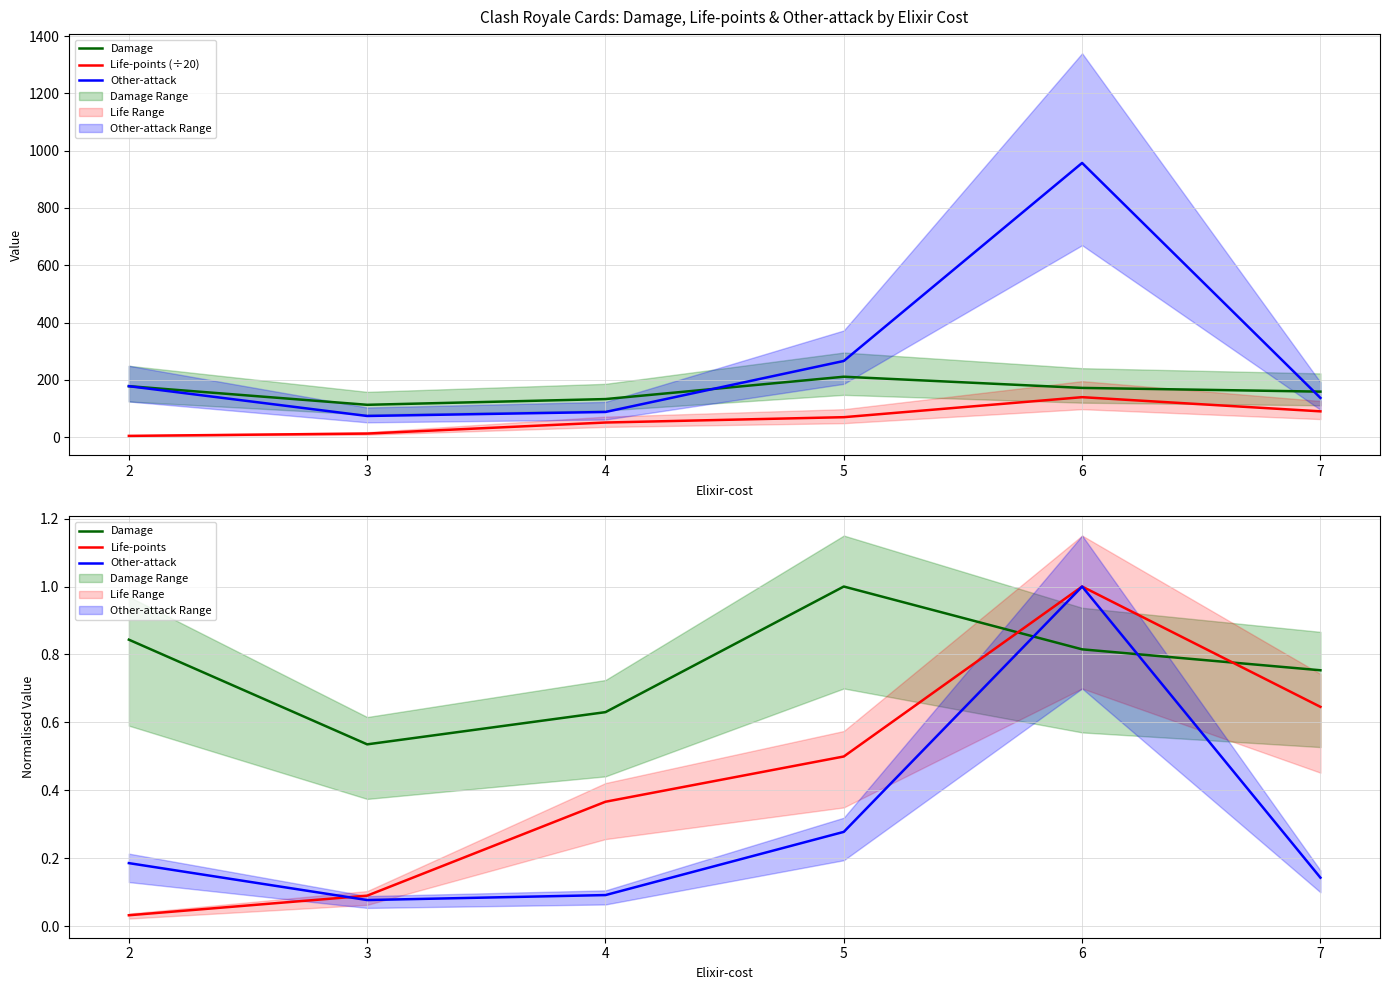

Which has a higher value, 7 or 4?

7